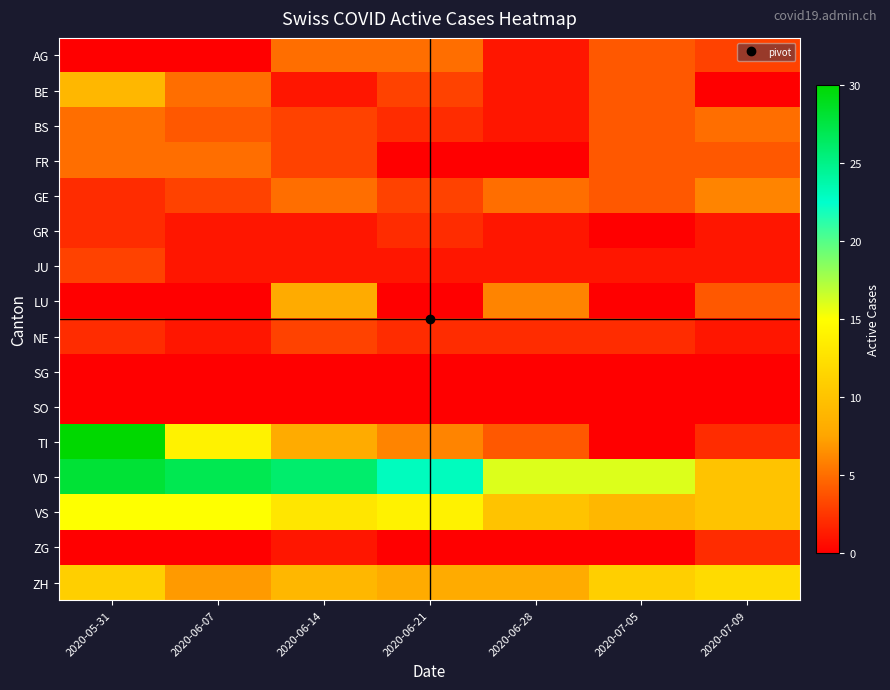

Reading right to left, extract all data points from this chart.

AG: 2020-07-09=3	2020-07-05=4	2020-06-28=1	2020-06-21=5	2020-06-14=5	2020-06-07=0	2020-05-31=0
BE: 2020-07-09=0	2020-07-05=4	2020-06-28=1	2020-06-21=3	2020-06-14=1	2020-06-07=5	2020-05-31=9
BS: 2020-07-09=5	2020-07-05=4	2020-06-28=1	2020-06-21=2	2020-06-14=3	2020-06-07=4	2020-05-31=5
FR: 2020-07-09=4	2020-07-05=4	2020-06-28=0	2020-06-21=0	2020-06-14=3	2020-06-07=5	2020-05-31=5
GE: 2020-07-09=6	2020-07-05=4	2020-06-28=5	2020-06-21=3	2020-06-14=5	2020-06-07=3	2020-05-31=2
GR: 2020-07-09=1	2020-07-05=0	2020-06-28=1	2020-06-21=2	2020-06-14=1	2020-06-07=1	2020-05-31=2
JU: 2020-07-09=1	2020-07-05=1	2020-06-28=1	2020-06-21=1	2020-06-14=1	2020-06-07=1	2020-05-31=3
LU: 2020-07-09=4	2020-07-05=0	2020-06-28=6	2020-06-21=0	2020-06-14=8	2020-06-07=0	2020-05-31=0
NE: 2020-07-09=1	2020-07-05=2	2020-06-28=2	2020-06-21=2	2020-06-14=3	2020-06-07=1	2020-05-31=2
SG: 2020-07-09=0	2020-07-05=0	2020-06-28=0	2020-06-21=0	2020-06-14=0	2020-06-07=0	2020-05-31=0
SO: 2020-07-09=0	2020-07-05=0	2020-06-28=0	2020-06-21=0	2020-06-14=0	2020-06-07=0	2020-05-31=0
TI: 2020-07-09=2	2020-07-05=0	2020-06-28=4	2020-06-21=6	2020-06-14=8	2020-06-07=14	2020-05-31=30
VD: 2020-07-09=10	2020-07-05=16	2020-06-28=16	2020-06-21=23	2020-06-14=26	2020-06-07=27	2020-05-31=28
VS: 2020-07-09=10	2020-07-05=9	2020-06-28=10	2020-06-21=14	2020-06-14=13	2020-06-07=15	2020-05-31=15
ZG: 2020-07-09=2	2020-07-05=0	2020-06-28=0	2020-06-21=0	2020-06-14=1	2020-06-07=0	2020-05-31=0
ZH: 2020-07-09=12	2020-07-05=11	2020-06-28=8	2020-06-21=8	2020-06-14=9	2020-06-07=7	2020-05-31=11